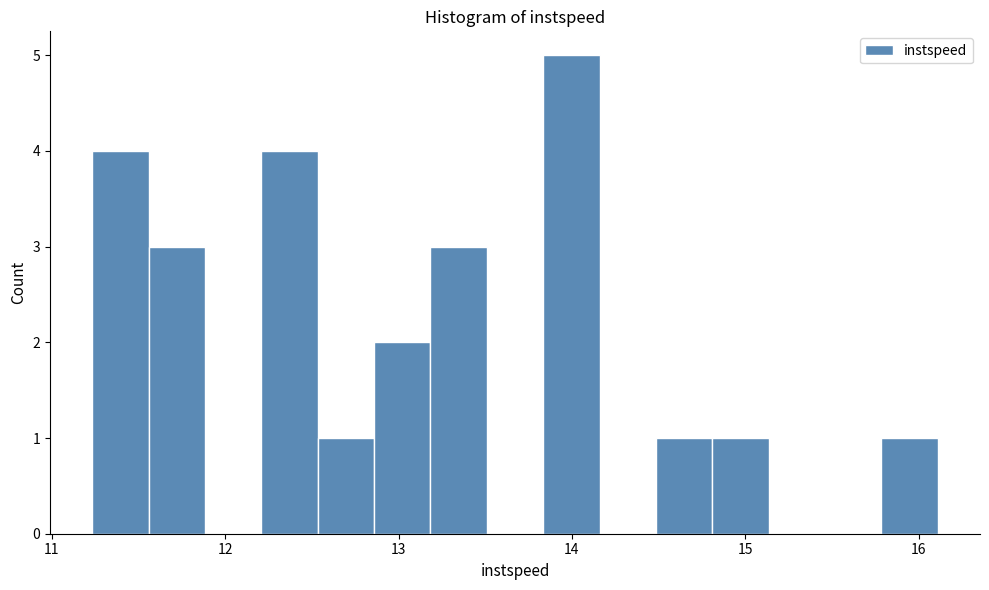

Around what value on the x-axis is the tallest bar? Give the approximate position of its centre, as read against the axis.

14.0